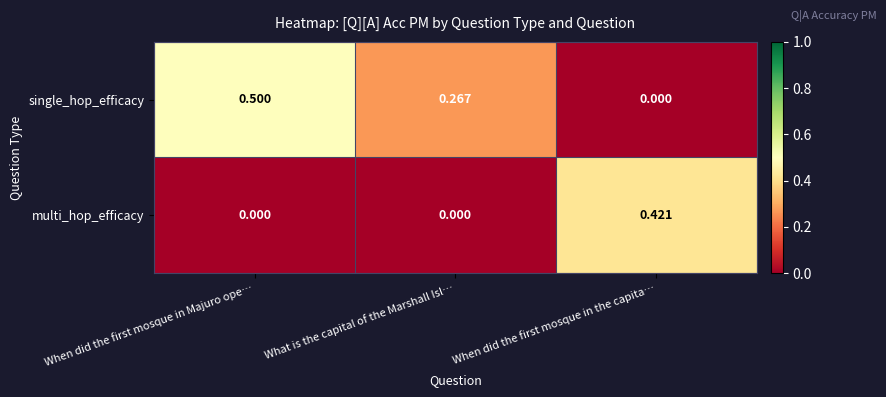

Which series has the largest total across all categories?

single_hop_efficacy